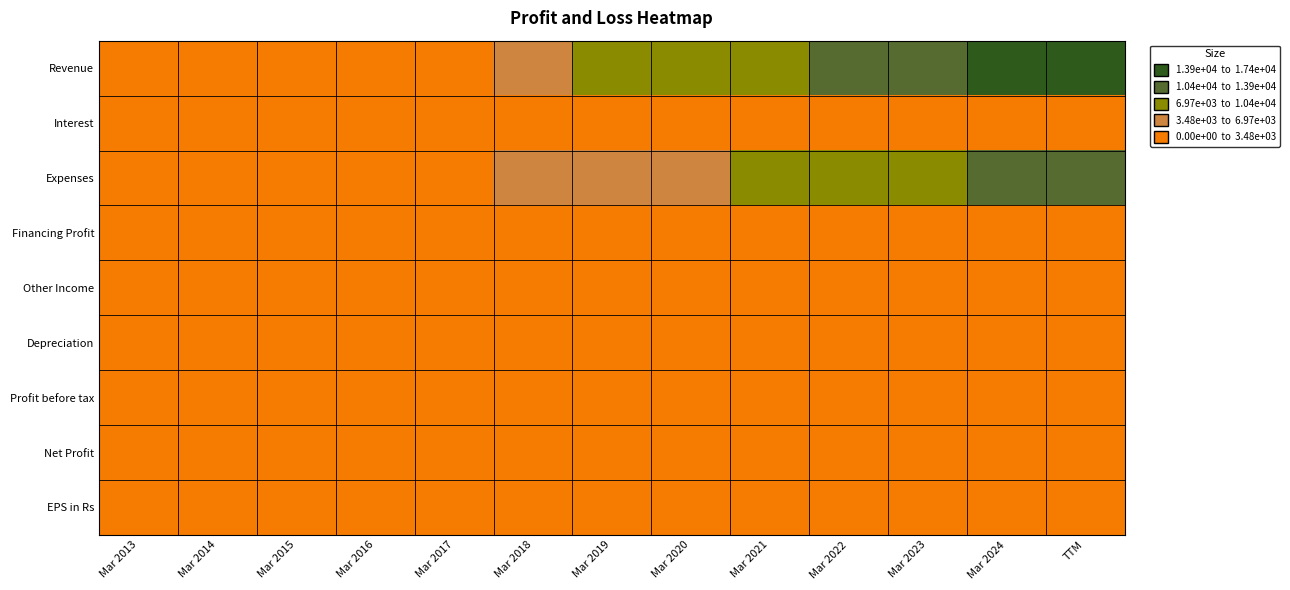

How many series are shown in this chart?

9